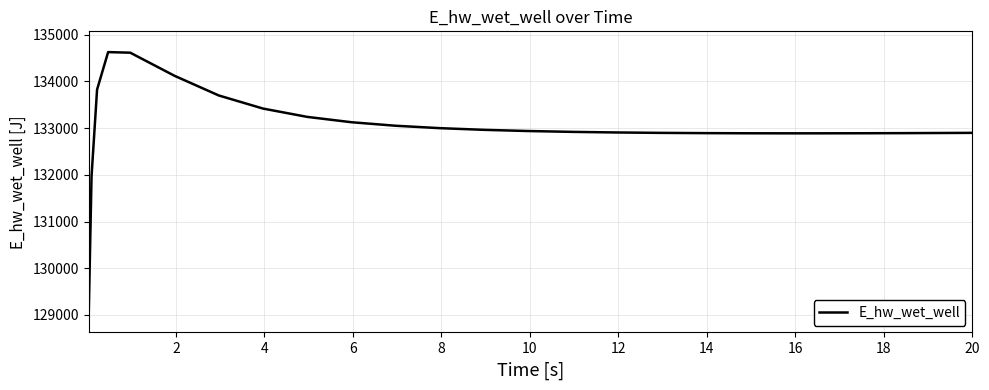

What is the difference between the maximum and minimum values?

5558.0